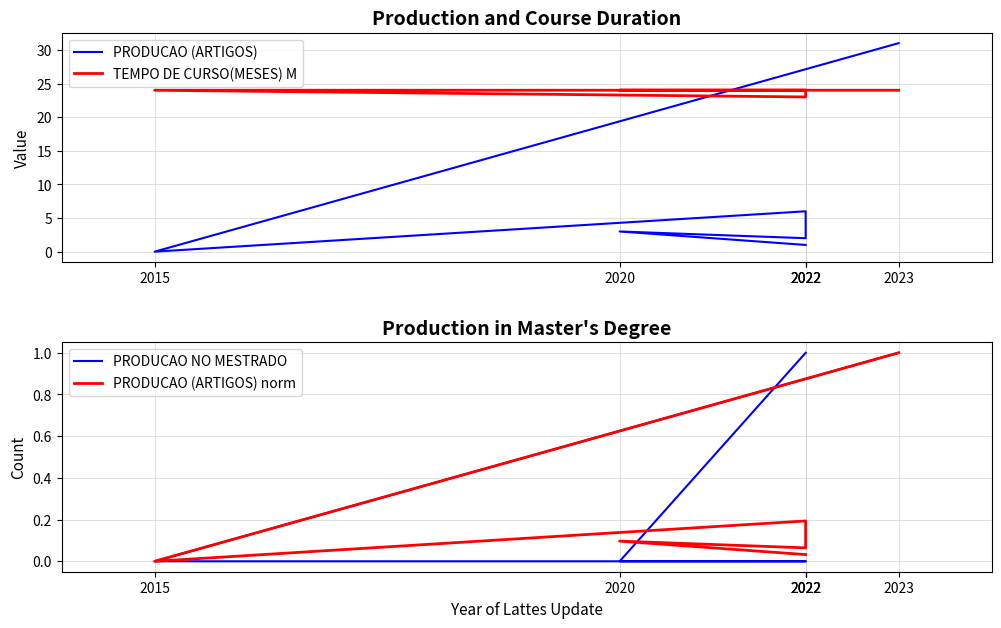

Which label corresponds to the largest value in the chart?

2023